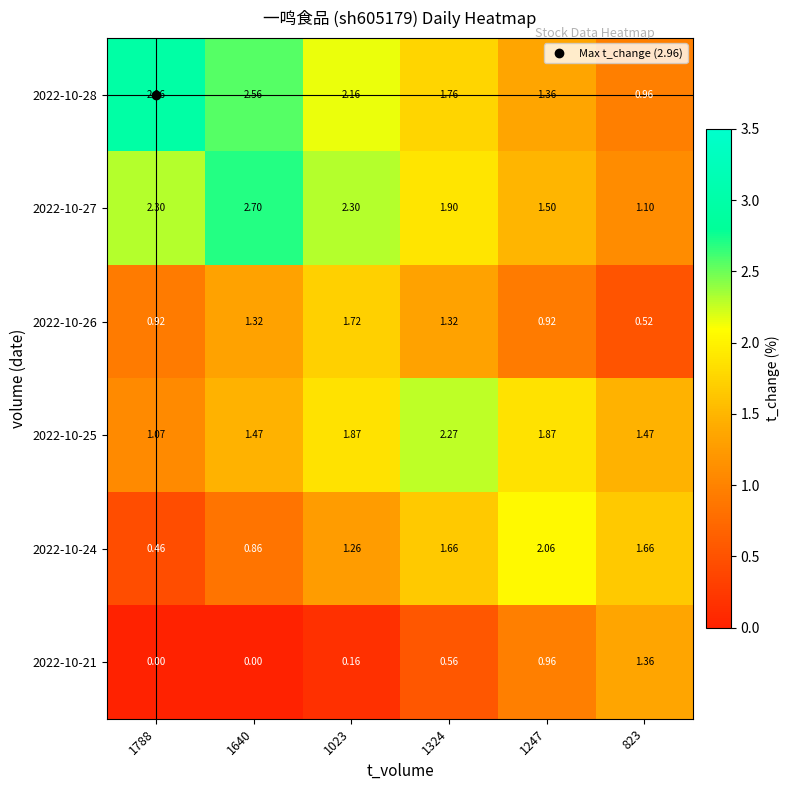

Is the value of 2022-10-21 at 1788 greater than the value of 2022-10-24 at 1023?

No